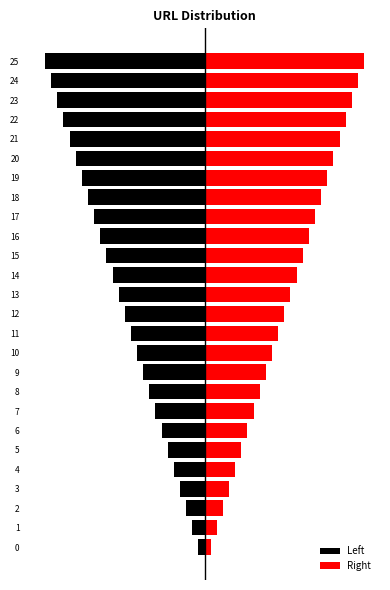

What is the value of the Left bar at the 6th from the left?

-6